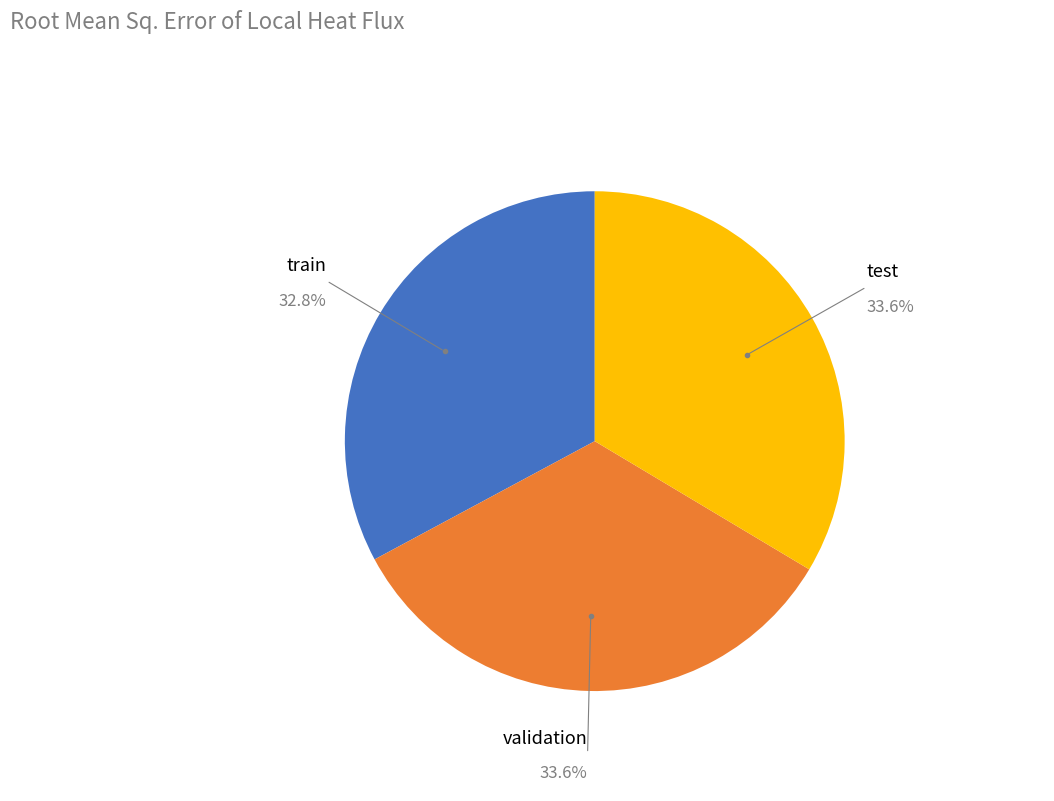

Does any single category account for the majority?

No